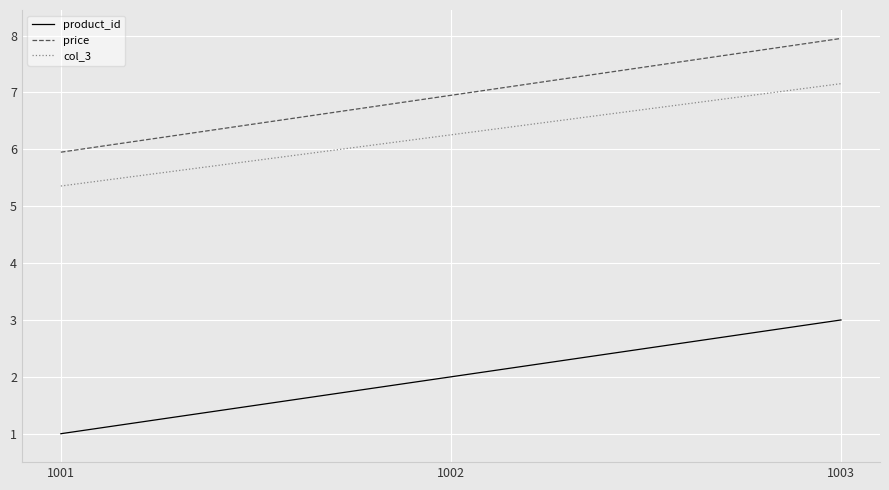

Which series has the largest total across all categories?

price